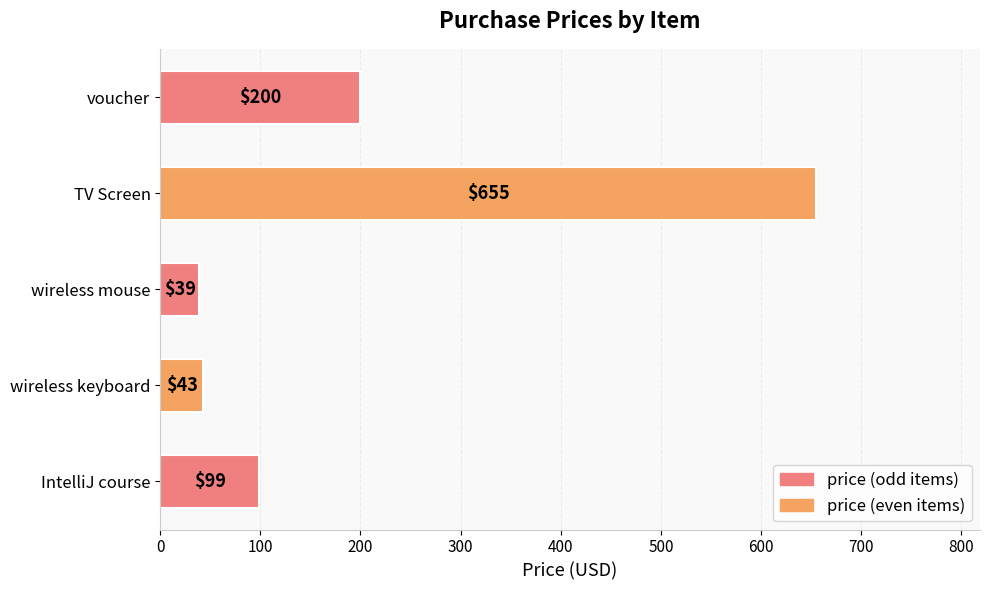

List the labels in order of value, smallest first.

wireless mouse, wireless keyboard, IntelliJ course, voucher, TV Screen